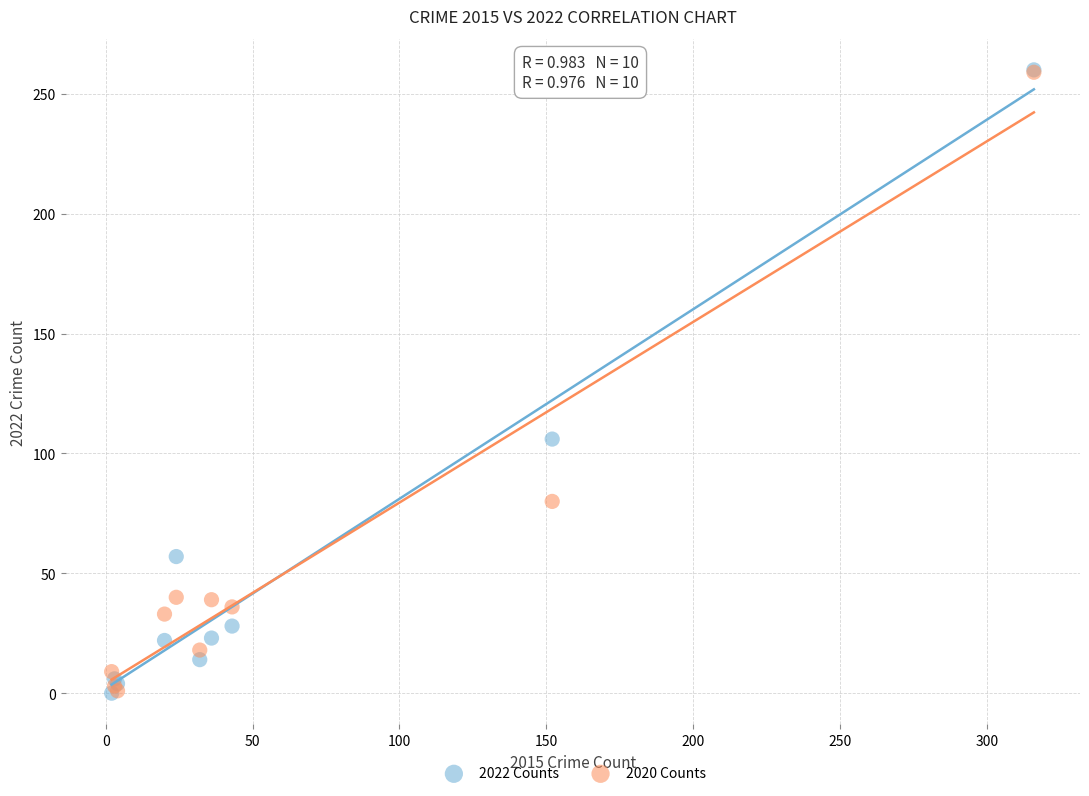

Across all series, what Y value is closest to 130?

106